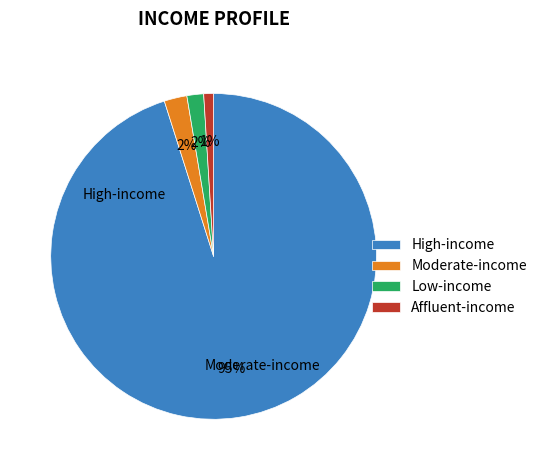

Combined, do Affluent-income and Moderate-income account for over 50%?

No